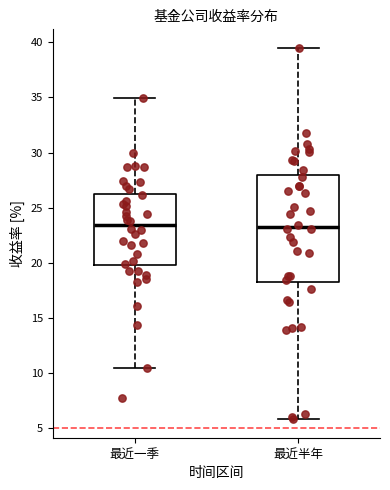

Reading left to right, read every box against the y-axis: the position of its median line, the range the box covers, and the ends of its whiskers. The values are not printed on the chart, so give them approximately, as read against the axis.

最近一季: median 23.5, box 20.0 to 26.5, whiskers 10.5 to 35.0
最近半年: median 23.0, box 18.0 to 28.0, whiskers 6.0 to 39.5